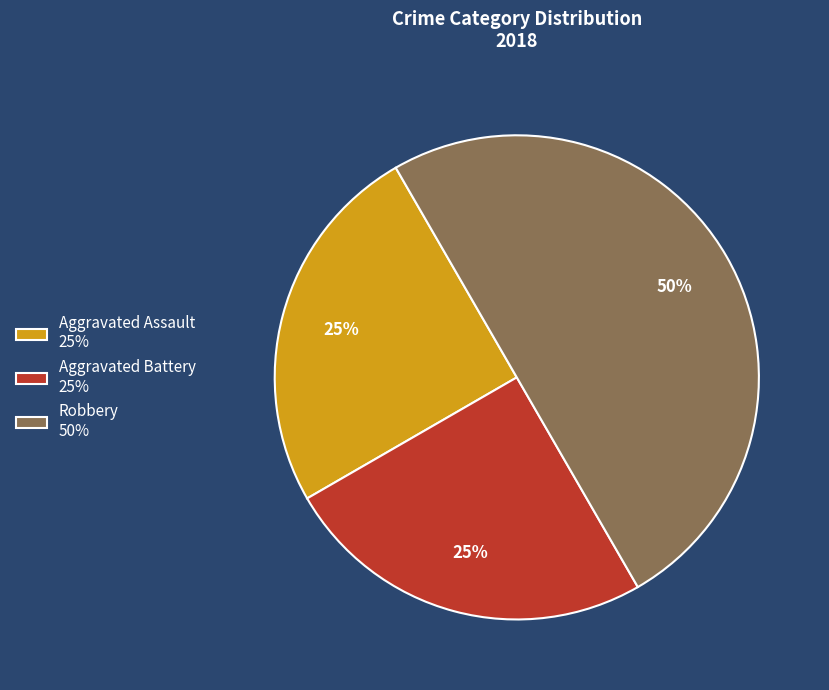

To the nearest percent, what is the average slice percentage?

33%